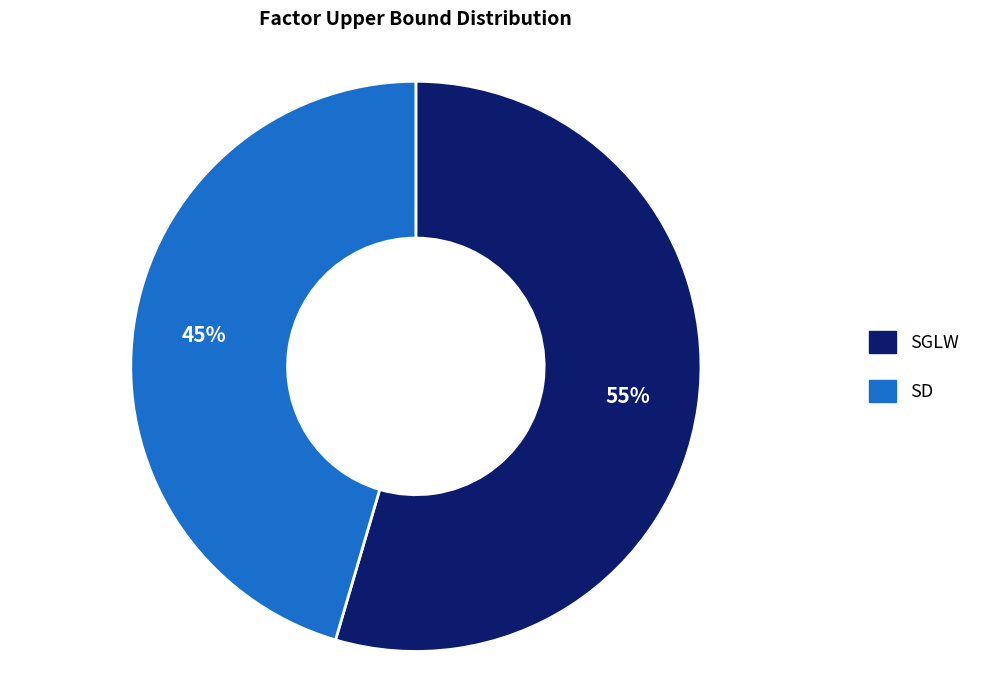

What is the smallest slice in the pie chart?

SD